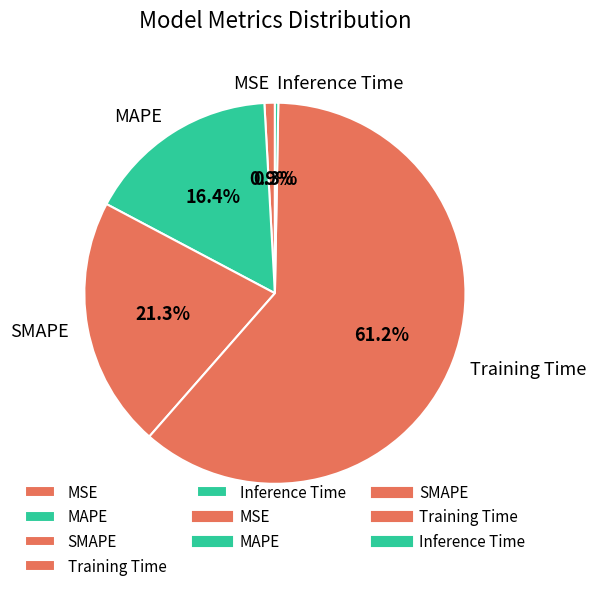

Is it true that Training Time is 46% of the pie?

False